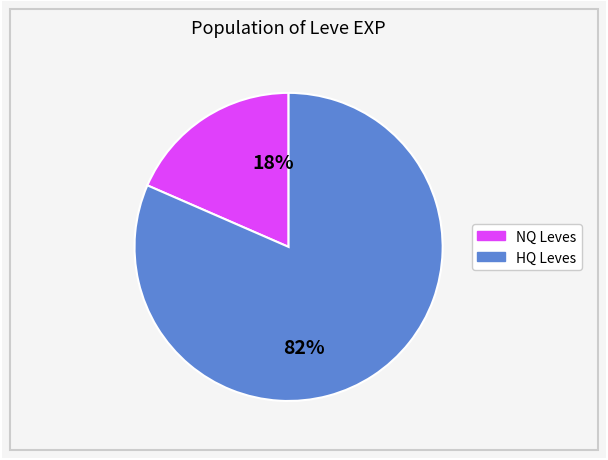

Is there a majority slice in this chart?

Yes